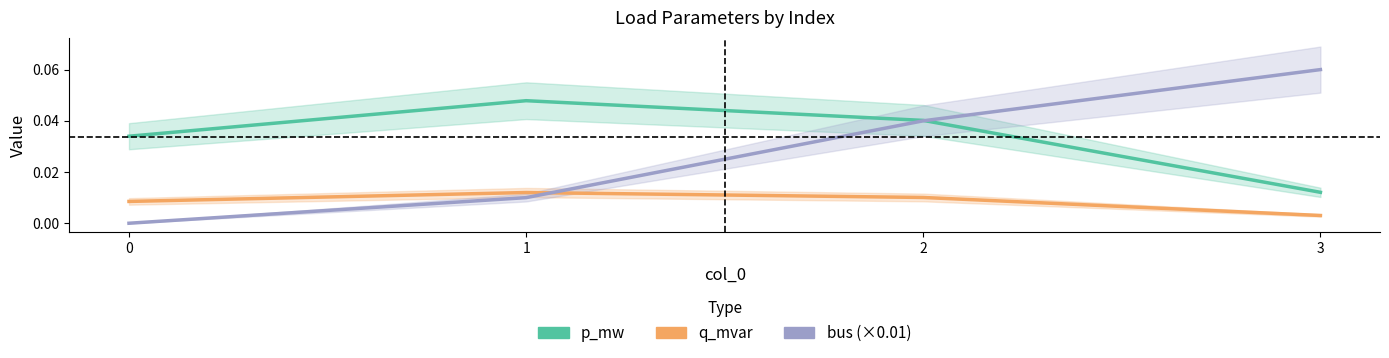

Is the value of q_mvar at 1 greater than the value of bus (×0.01) at 0?

Yes